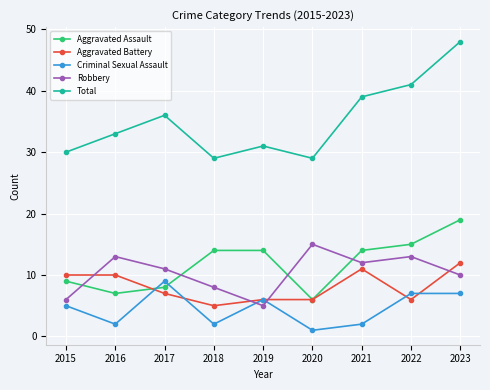

The value of Aggravated Battery at 2016 is 6. True or false?

False